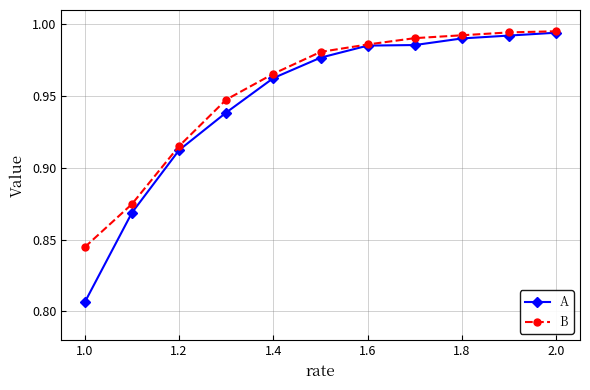

True or false: B has more than 2 interior local peaks.

False